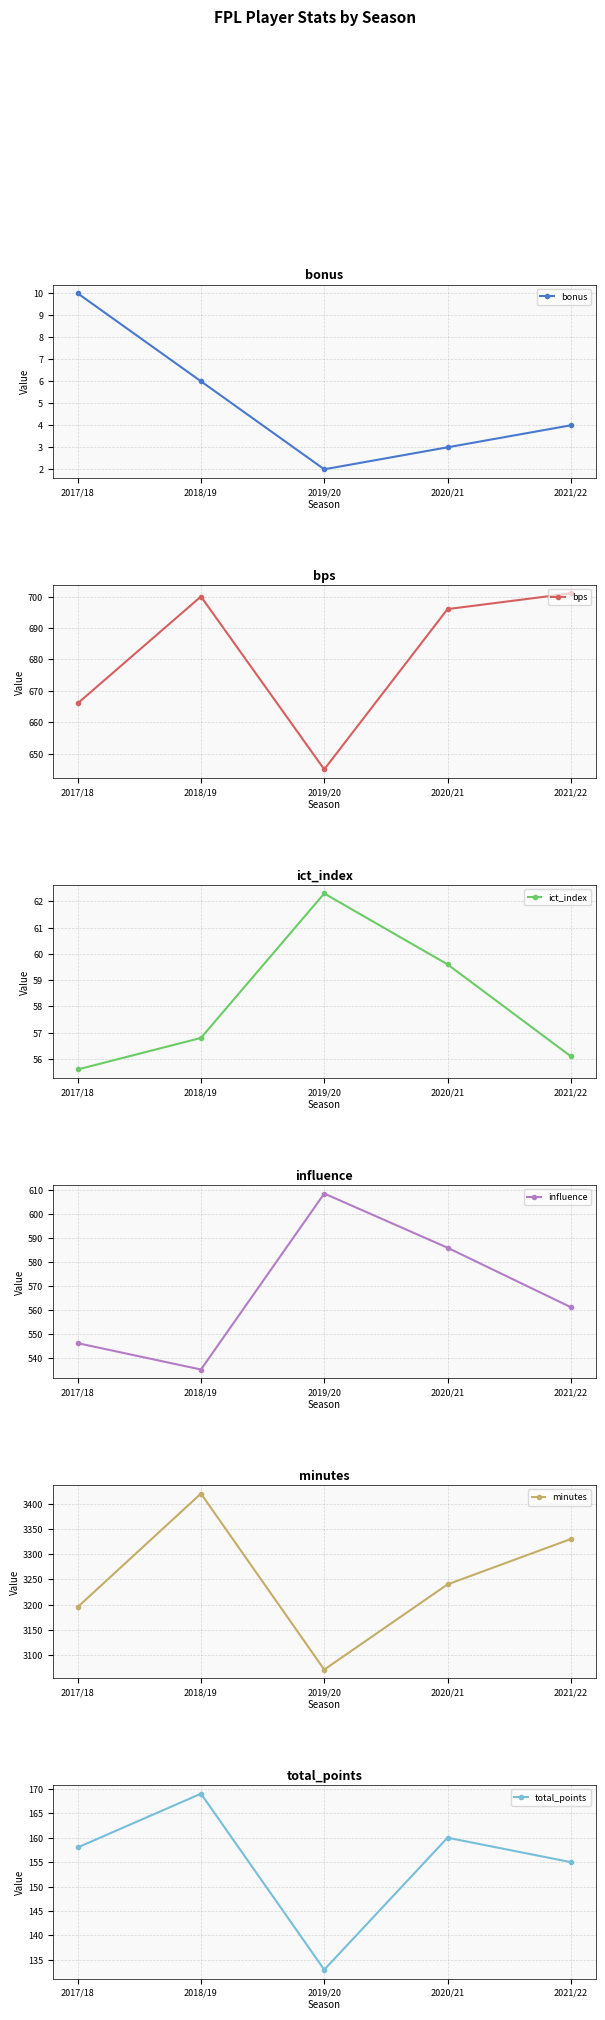

What is the maximum value shown in the chart?

3420.0